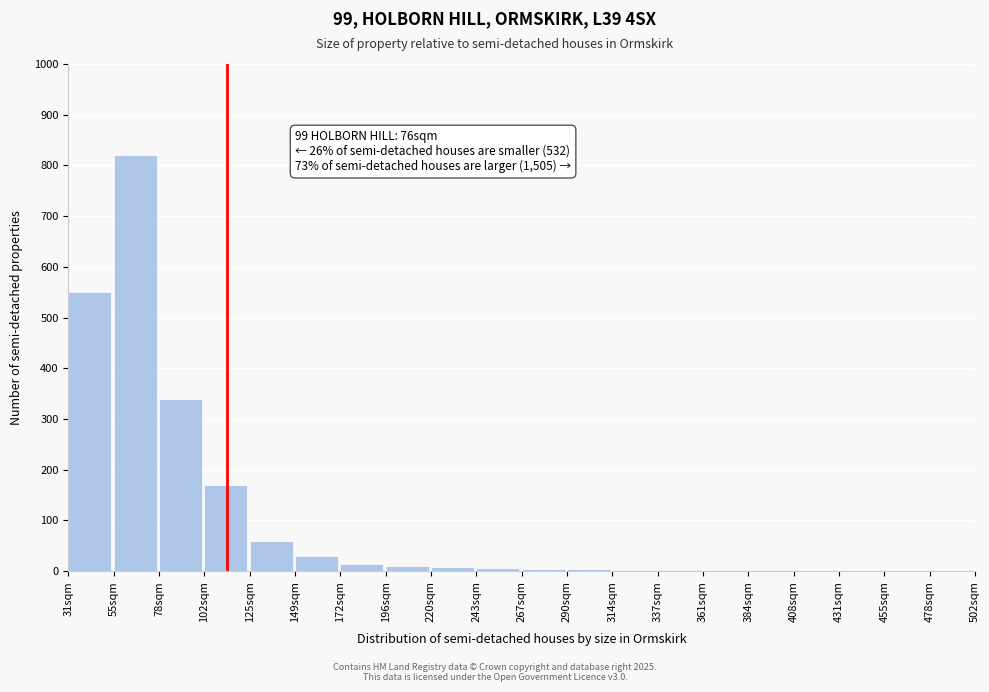

At which label is the value closest to 410?

78sqm